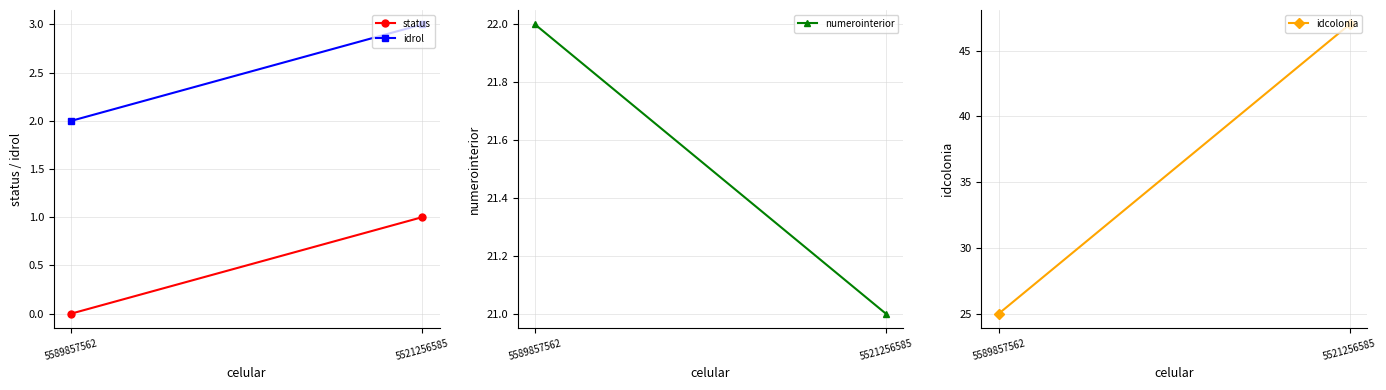

Which series changed the most between 5589857562 and 5521256585?

idcolonia